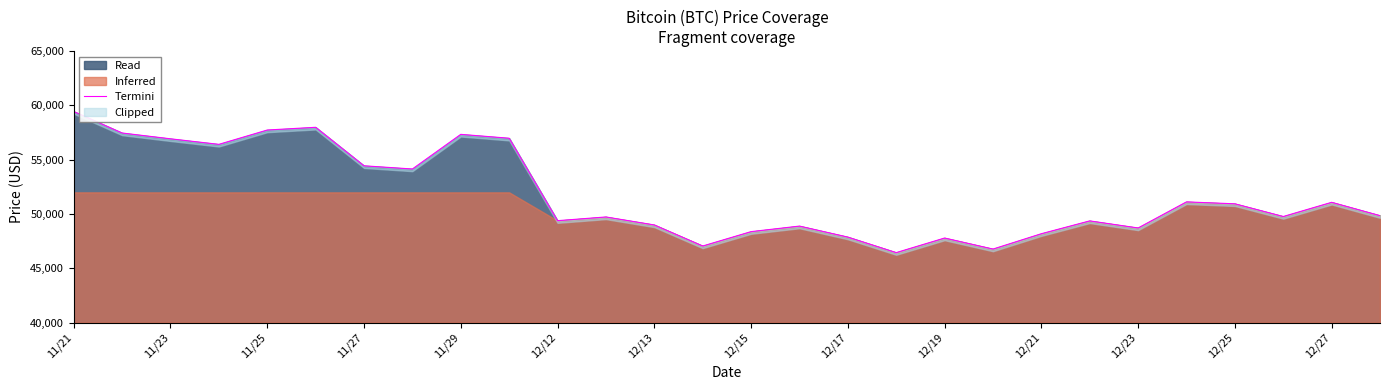

What is the minimum value for Read?

46452